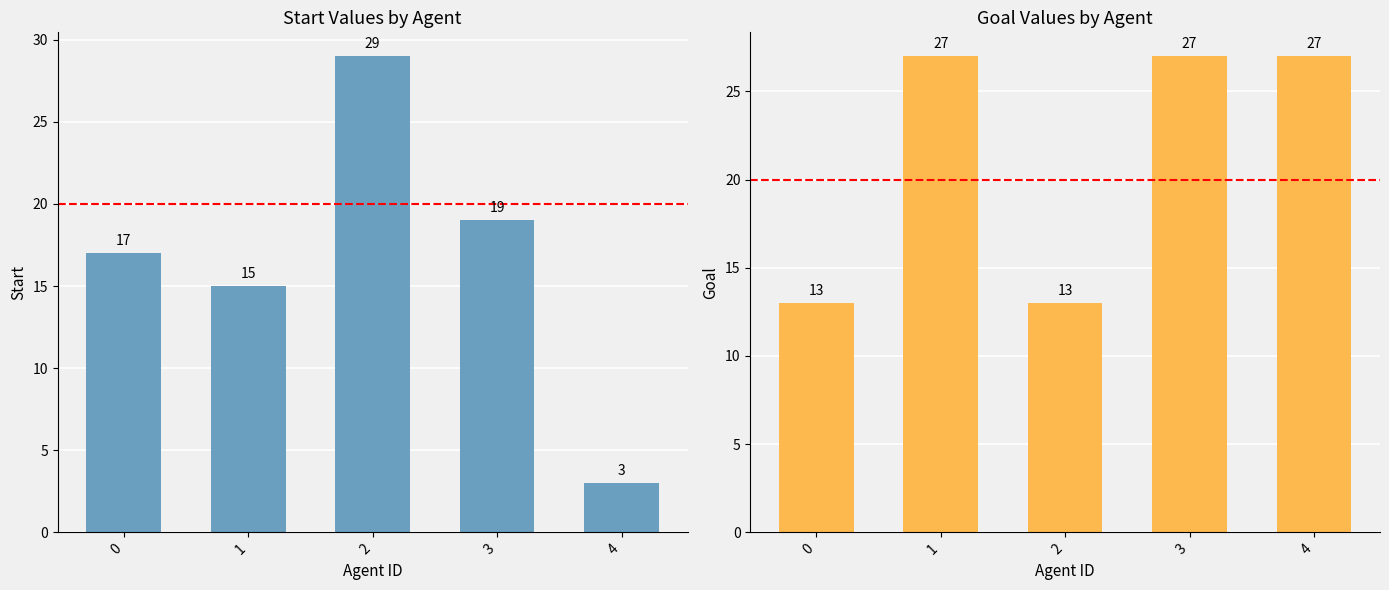

What is the maximum value shown in the chart?

29